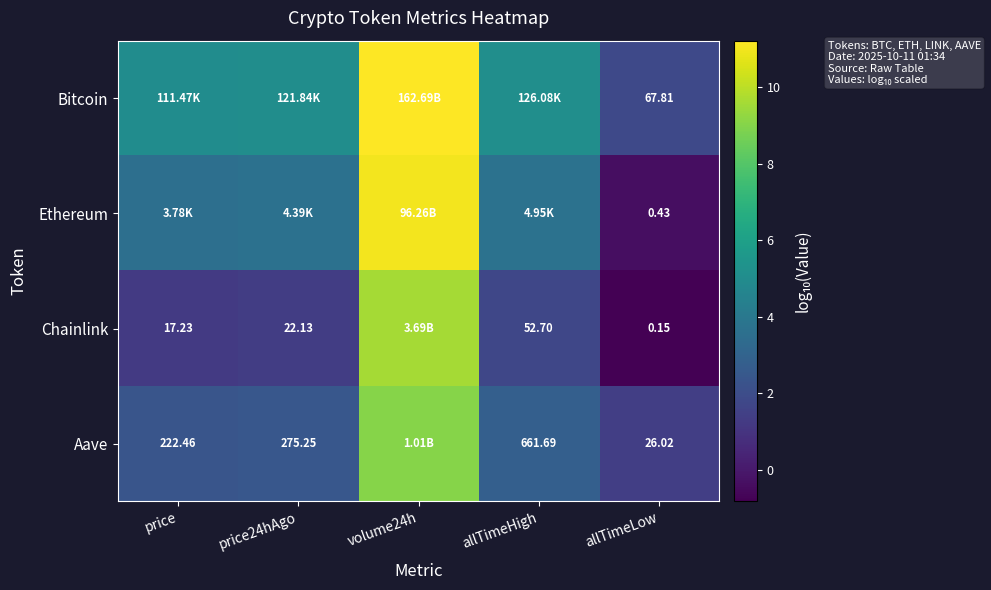

At which label is Chainlink closest to 4?

allTimeHigh